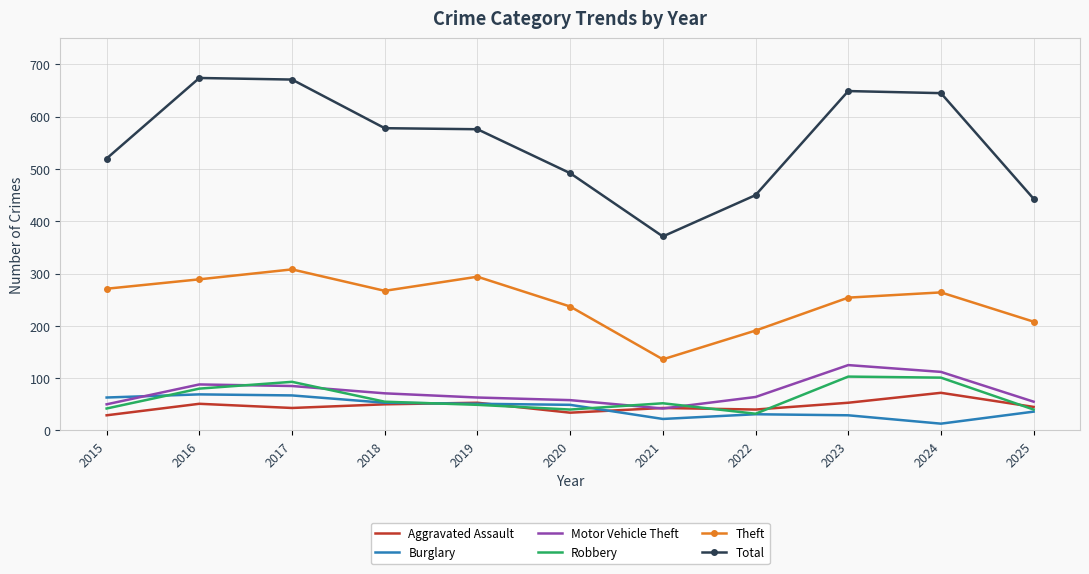

What is the difference between the highest and lowest values at 2025?

407